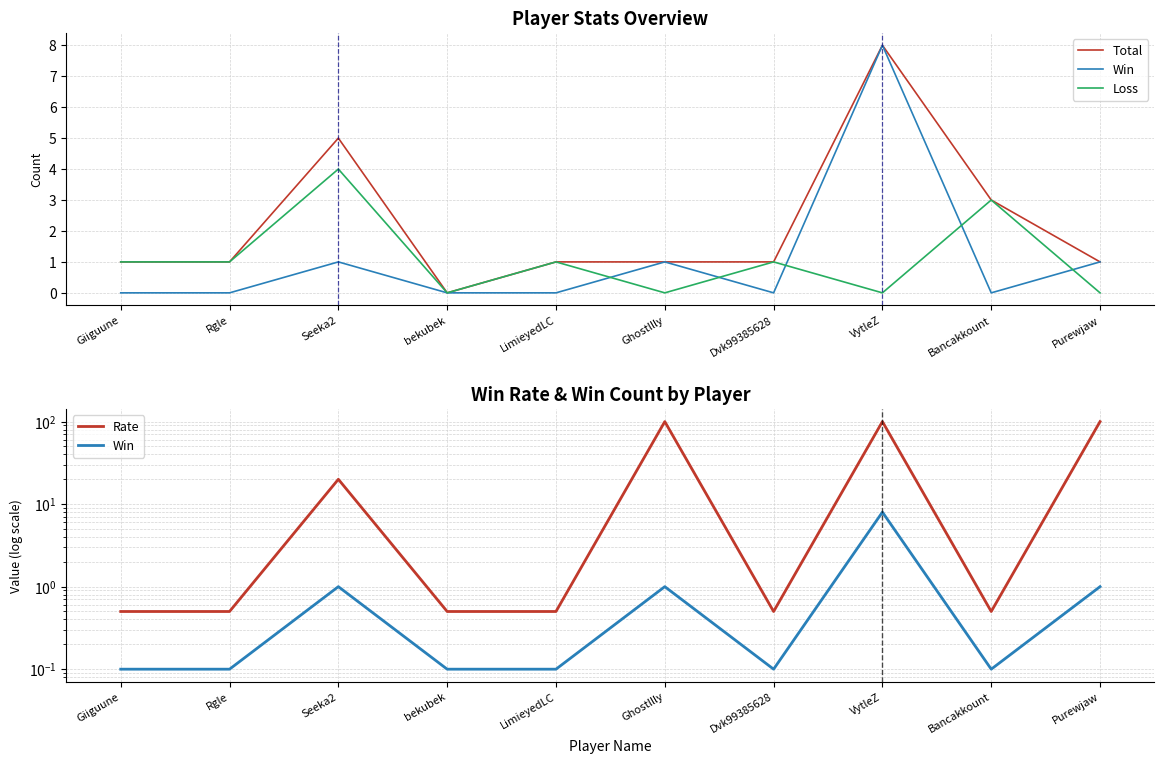

What are all the series names shown in the legend?

Total, Win, Loss, Rate